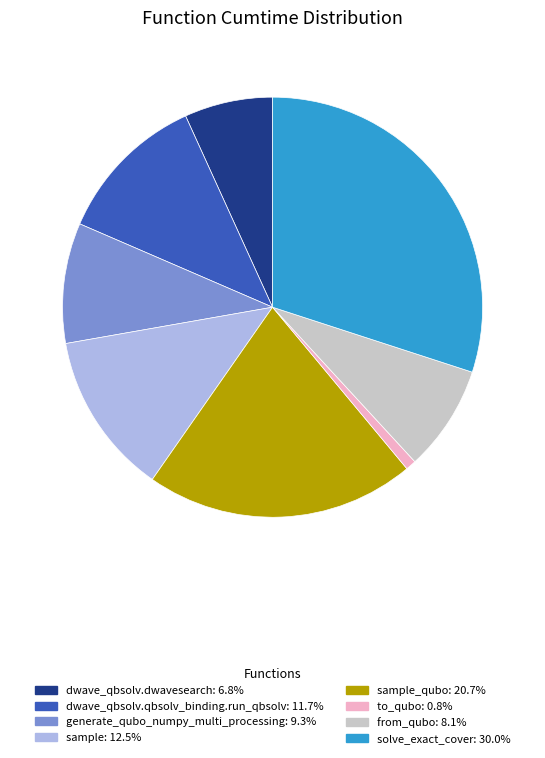

Does any single category account for the majority?

No